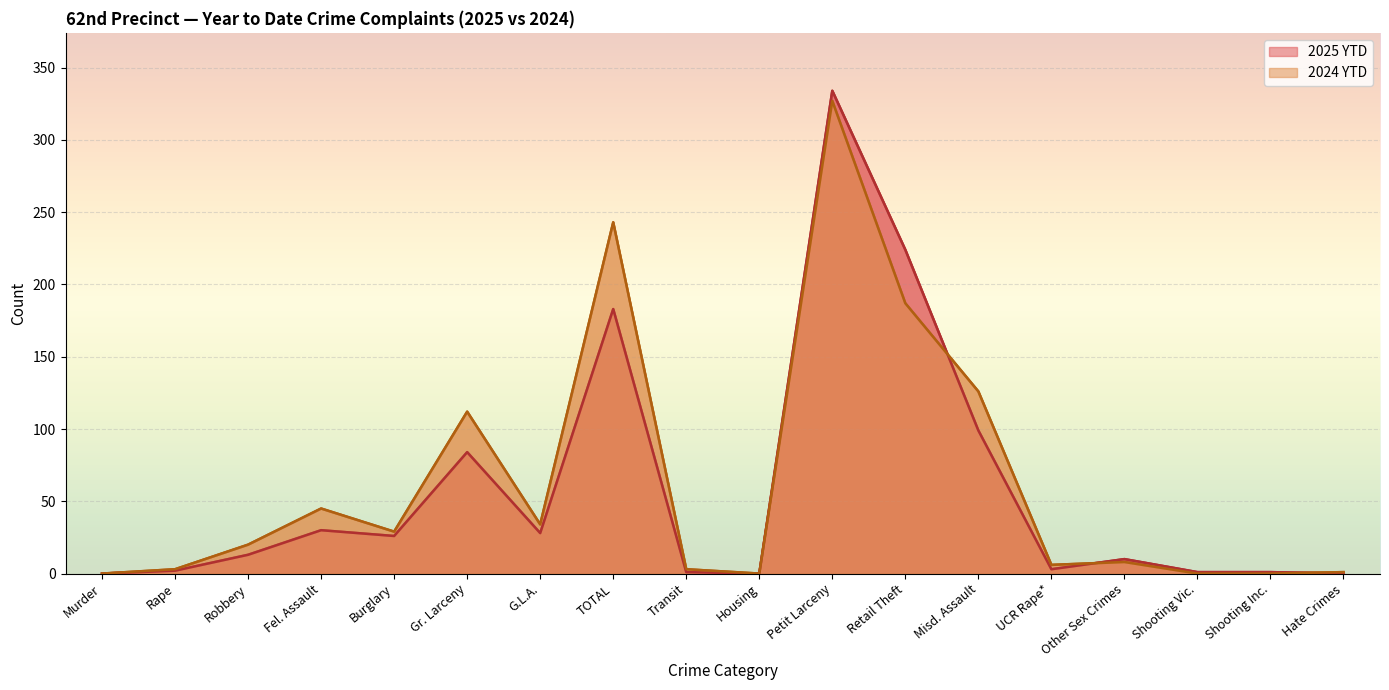

What is the sum of all 2025 YTD values?

1039